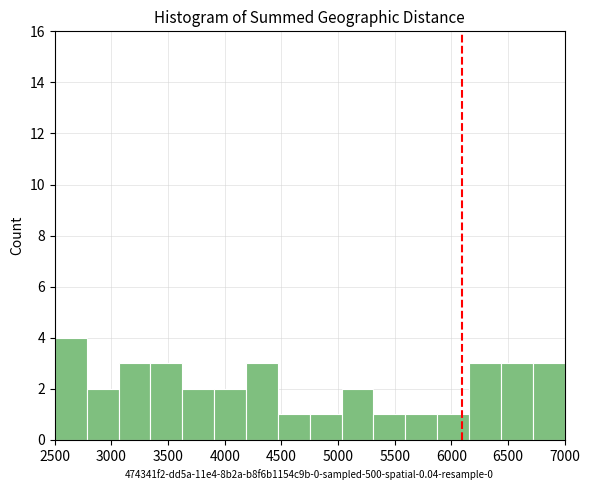

Reading left to right, list every bar in this chart as the range it spans on the x-axis followed by its height. Neither the bar edges nor the heights are printed on the chart, so give them approximately, as read against the axes.

2500 to 2800: 4
2800 to 3050: 2
3050 to 3350: 3
3350 to 3650: 3
3650 to 3900: 2
3900 to 4200: 2
4200 to 4450: 3
4450 to 4750: 1
4750 to 5050: 1
5050 to 5300: 2
5300 to 5600: 1
5600 to 5900: 1
5900 to 6150: 1
6150 to 6450: 3
6450 to 6700: 3
6700 to 7000: 3